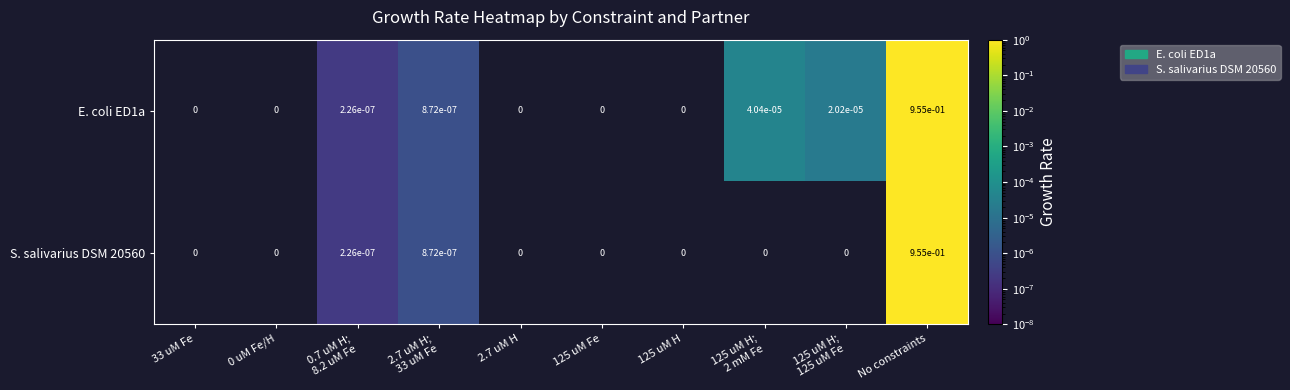

At which category is the sum across all series the highest?

No constraints